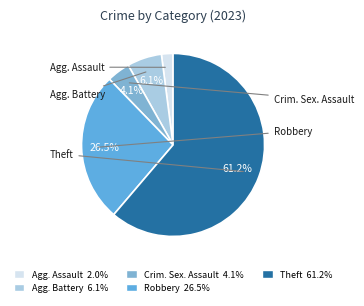

How many slices are in this pie chart?

5